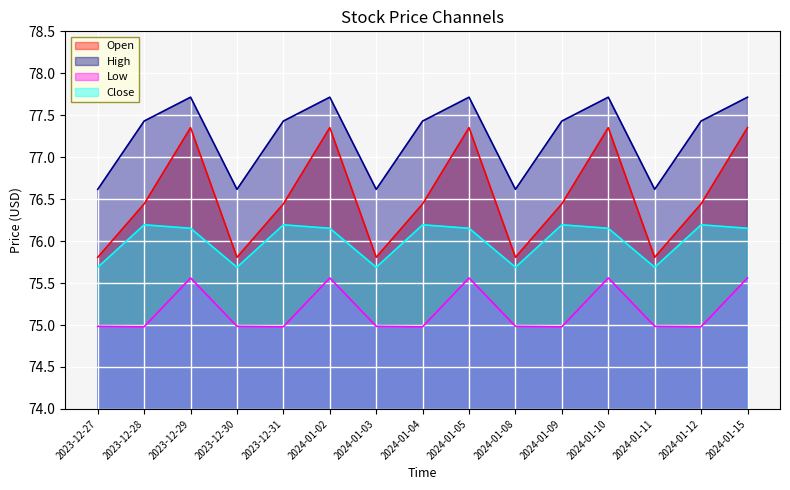

What position from the right is 2024-01-03?

9